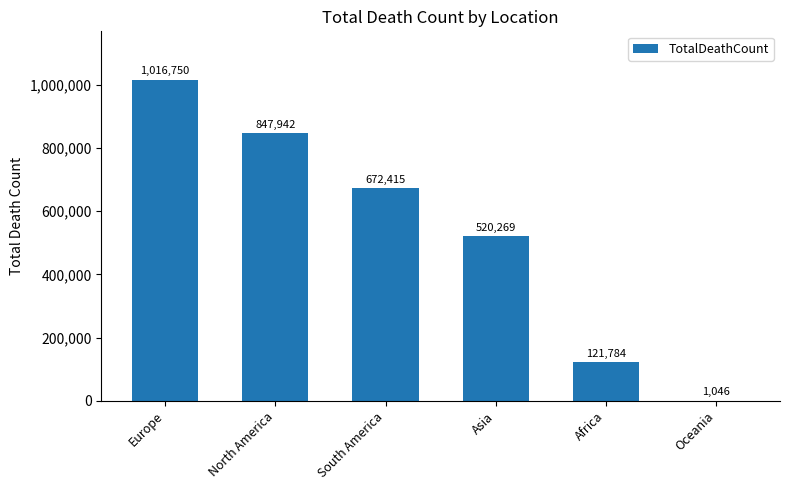

Reading right to left, transcribe all the data shown in this chart.

Oceania=1046	Africa=121784	Asia=520269	South America=672415	North America=847942	Europe=1016750